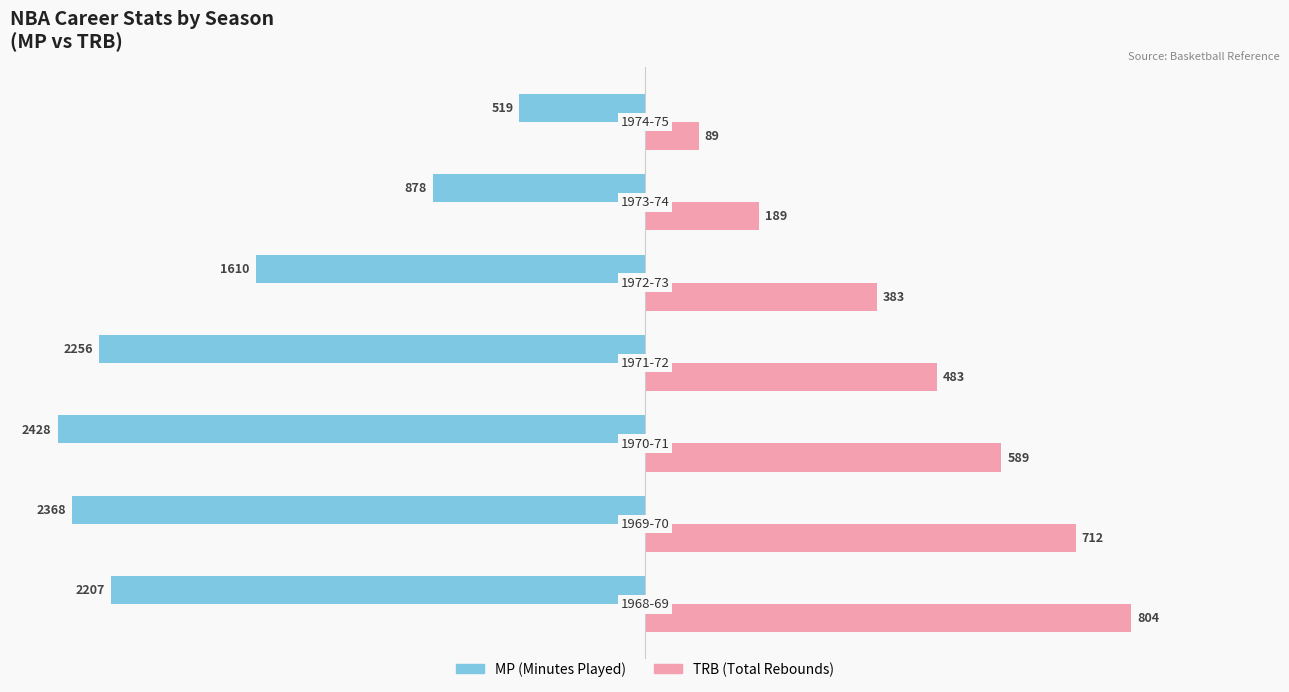

What are all the series names shown in the legend?

MP (Minutes Played), TRB (Total Rebounds)